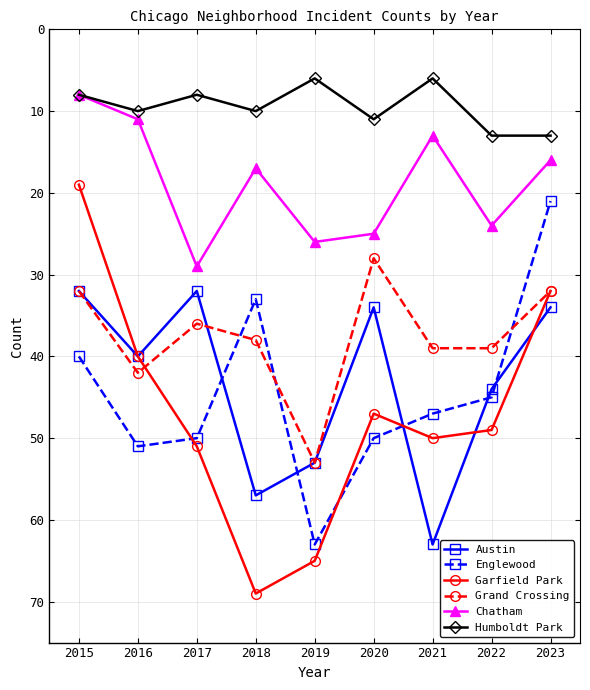

Where is the first local maximum for Humboldt Park?

2016